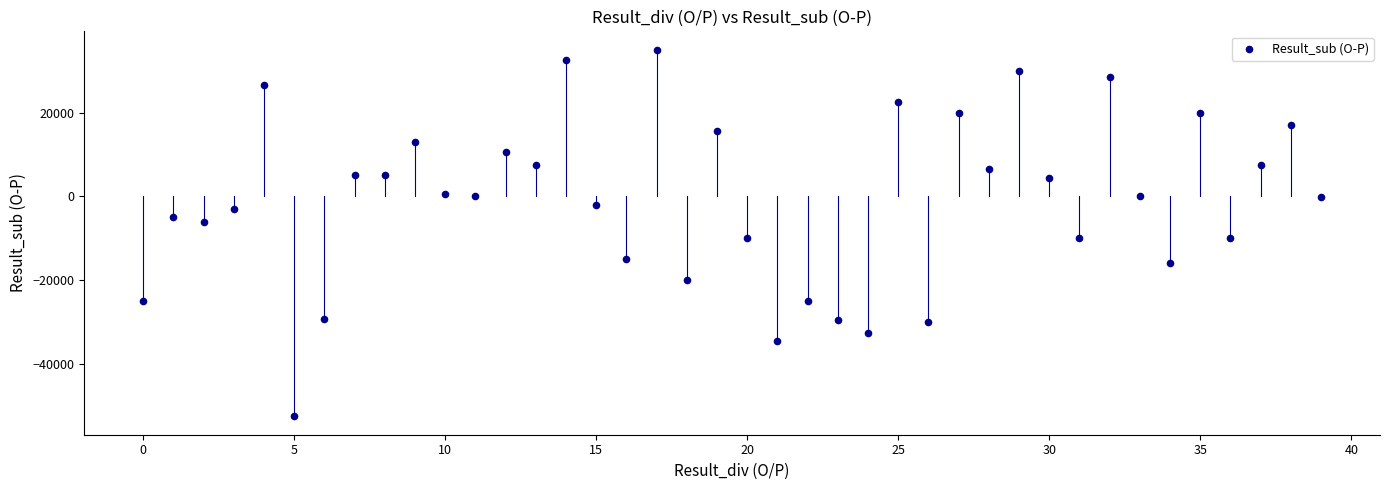

What is the range of Y values (max minus min)?

87499.0